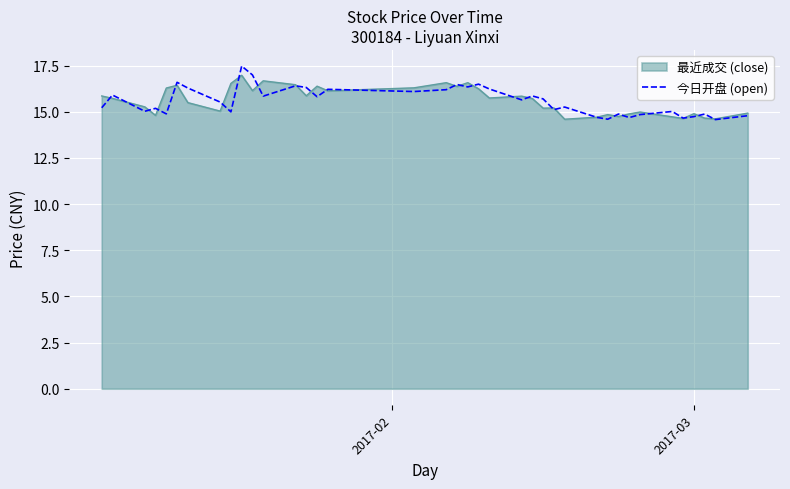

How many lines are shown in the chart?

2